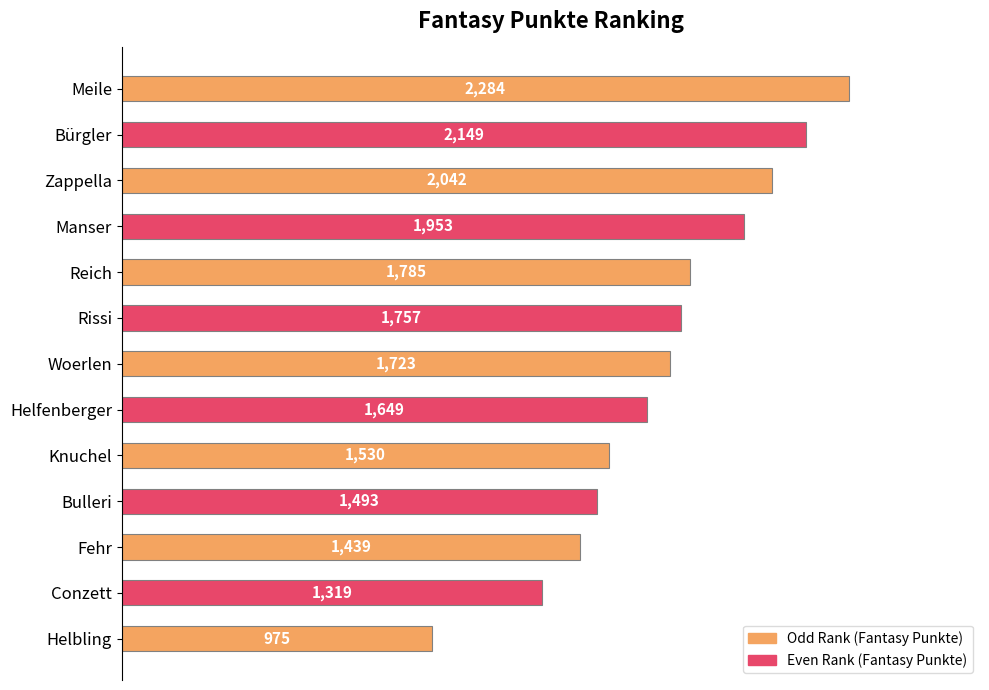

What is the average value?

1700